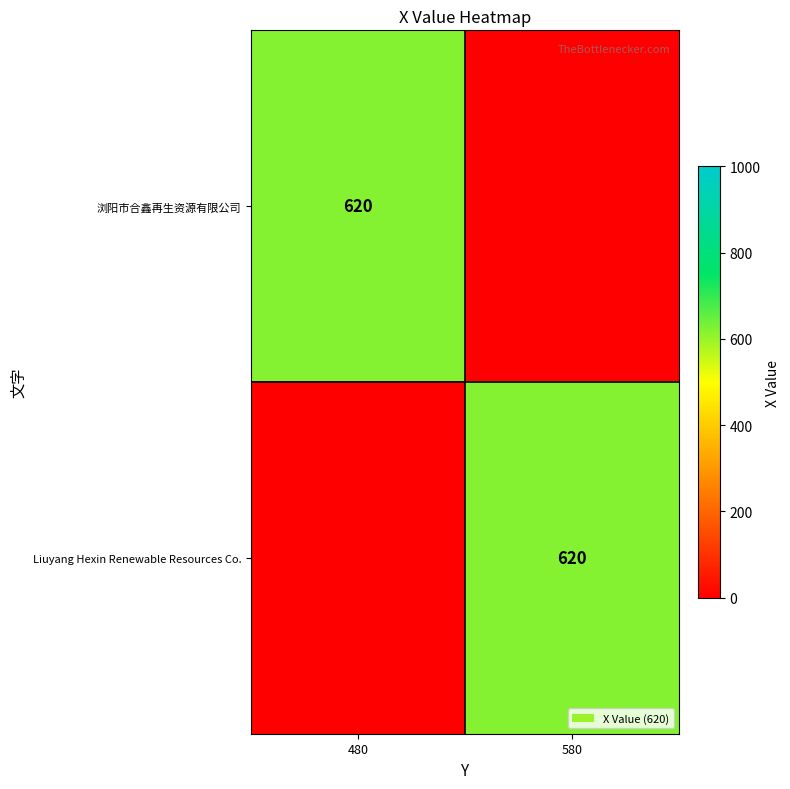

Is it true that 浏阳市合鑫再生资源有限公司 equals 620 at 480?

True